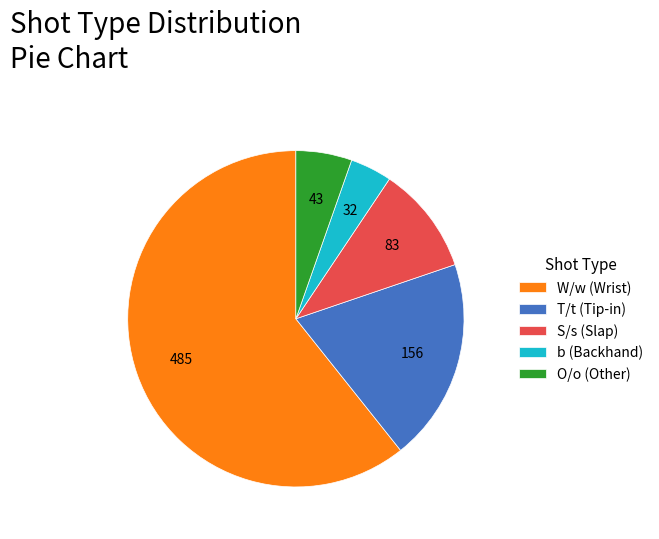

Does W/w (Wrist) account for over 50% of the chart?

Yes